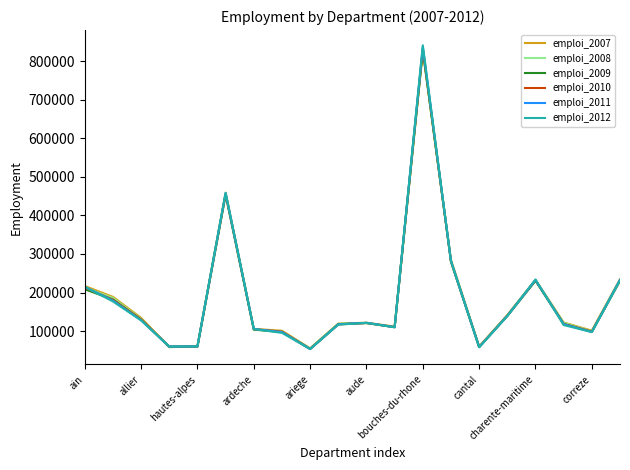

Which series has the widest spread of values?

emploi_2012